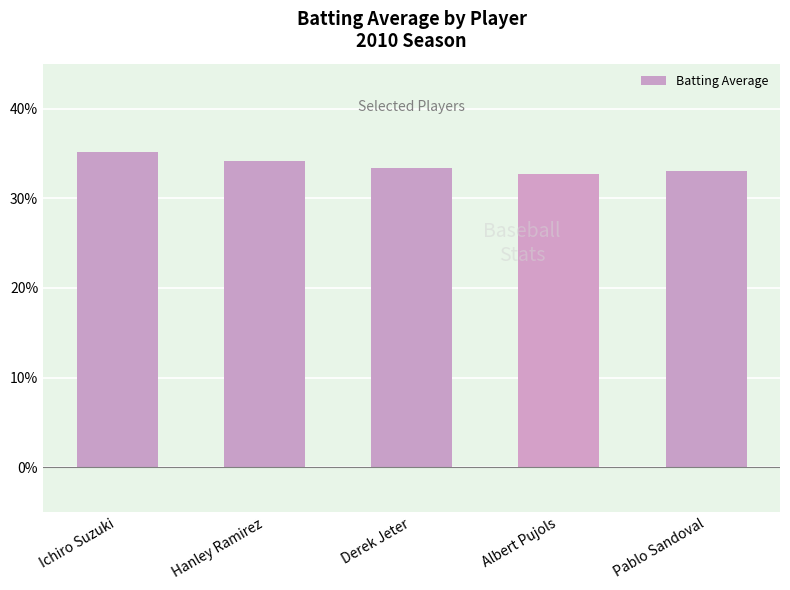

What is the smallest value displayed?

0.3